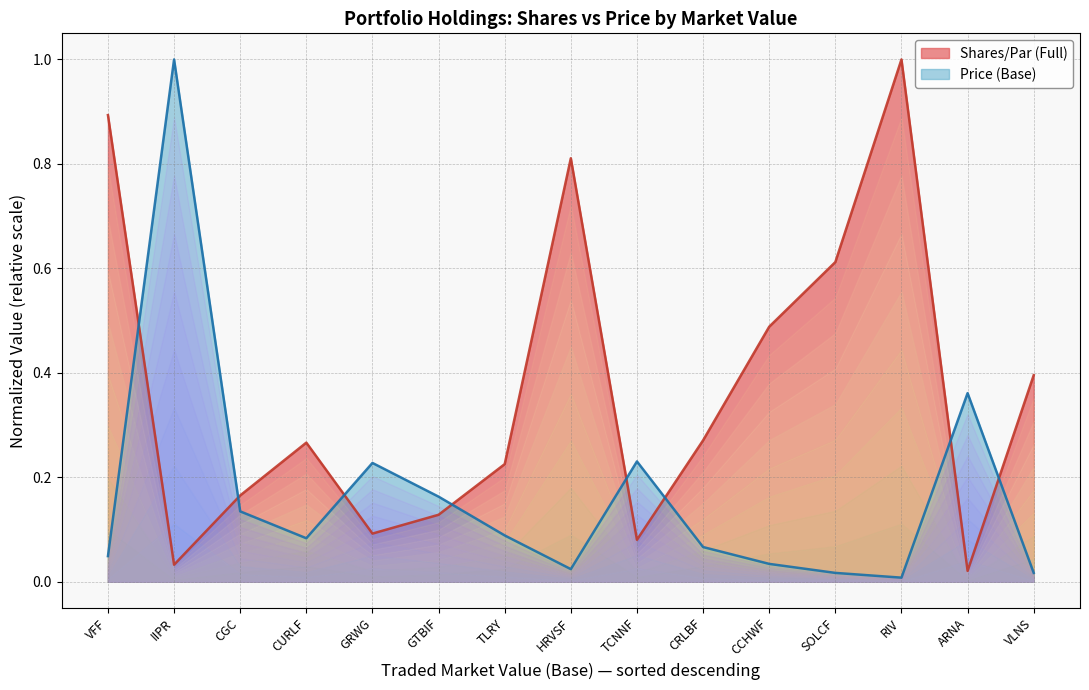

List the series in order of their overall mean, lowest first.

Price (Base), Shares/Par (Full)